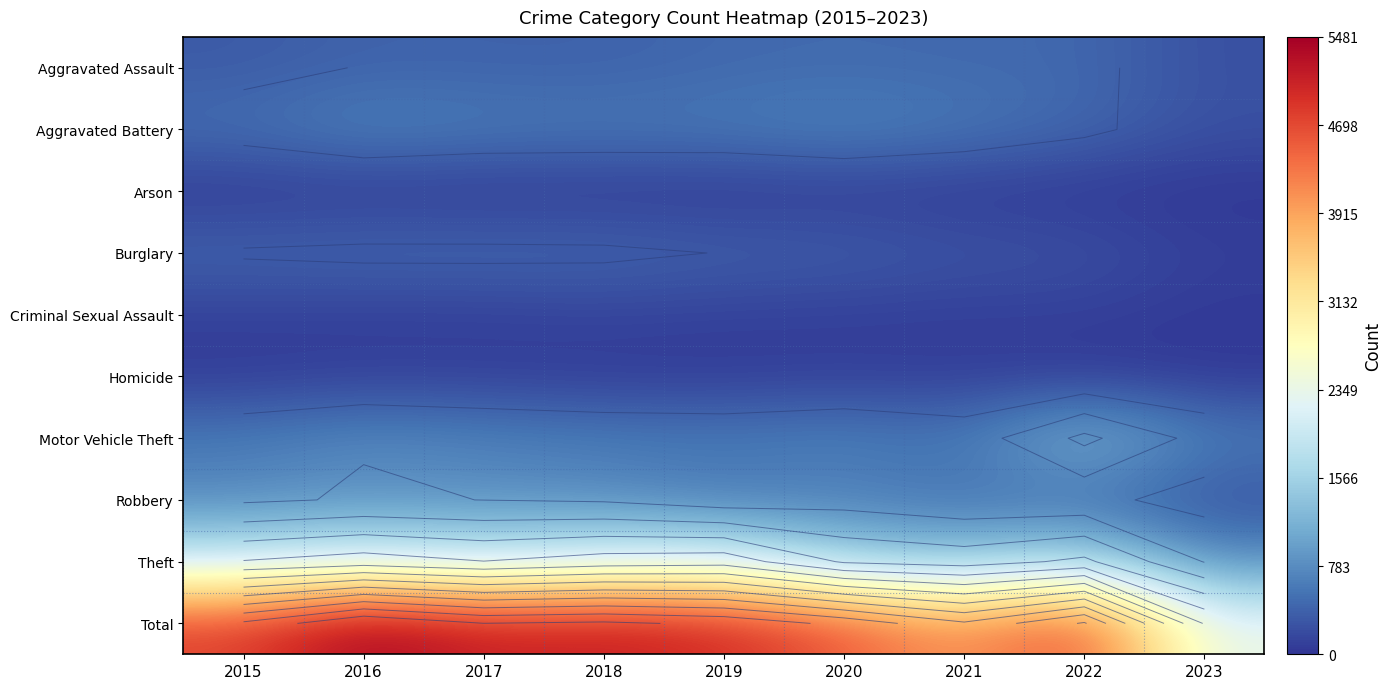

How many data points in Aggravated Assault are above 402?

4